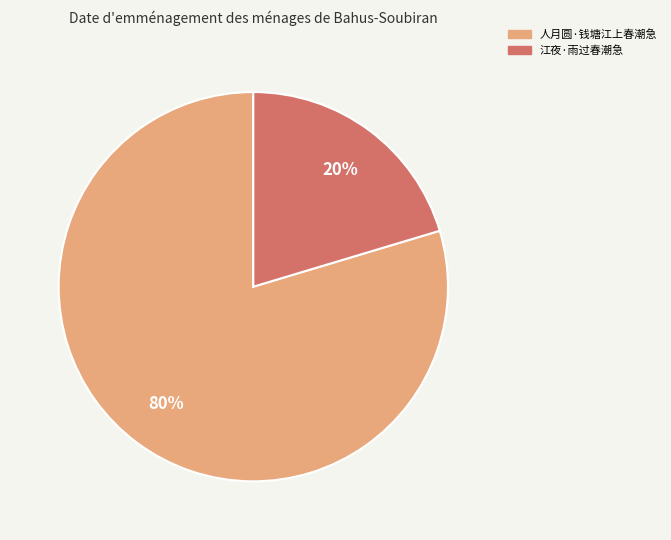

Do 江夜·雨过春潮急 and 人月圆·钱塘江上春潮急 together represent more than half of the pie?

Yes